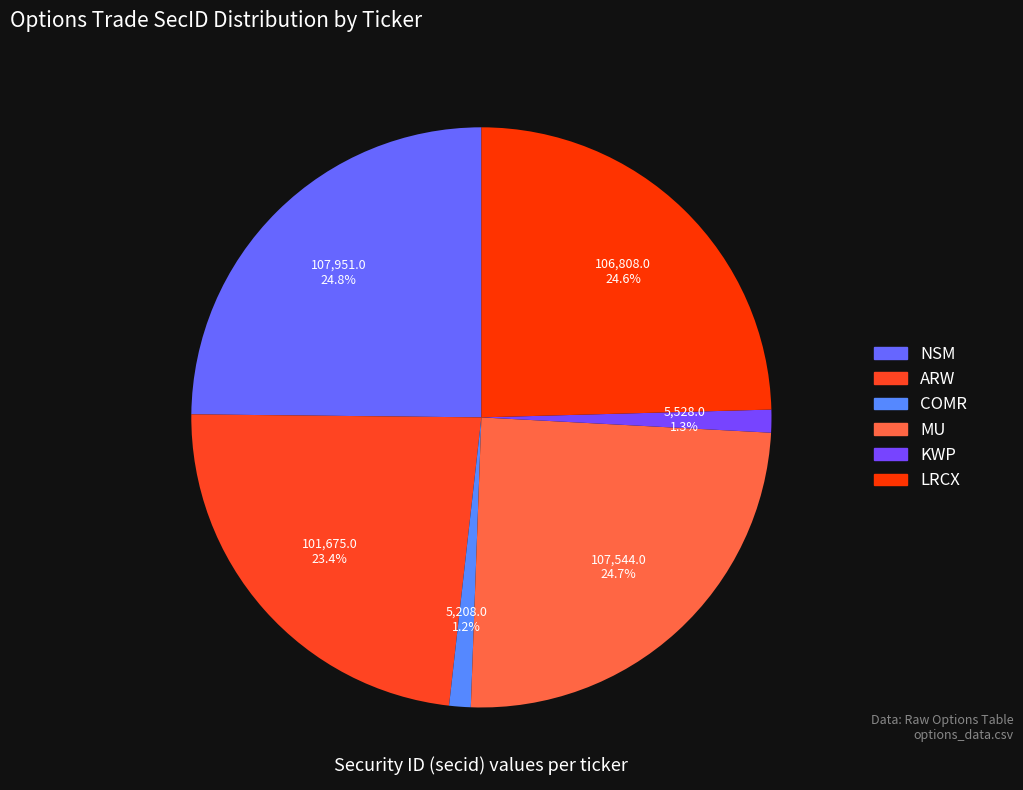

How many slices are in this pie chart?

6